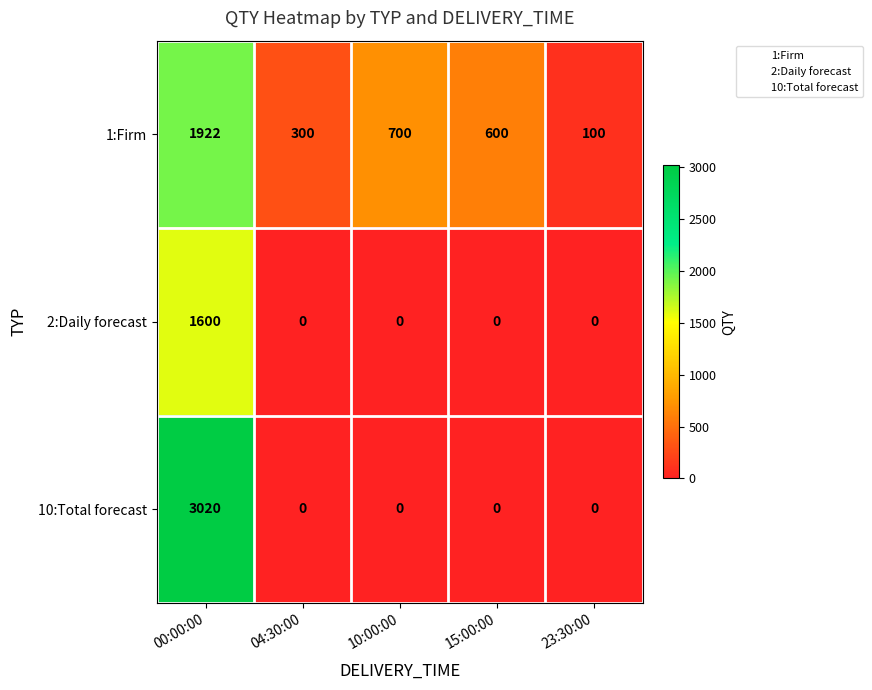

At which category is the sum across all series the highest?

00:00:00